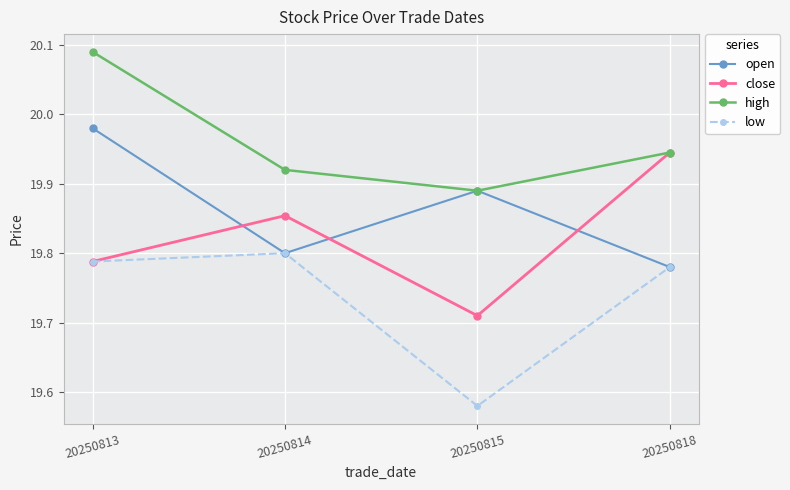

List the series in order of their overall mean, highest first.

high, open, close, low